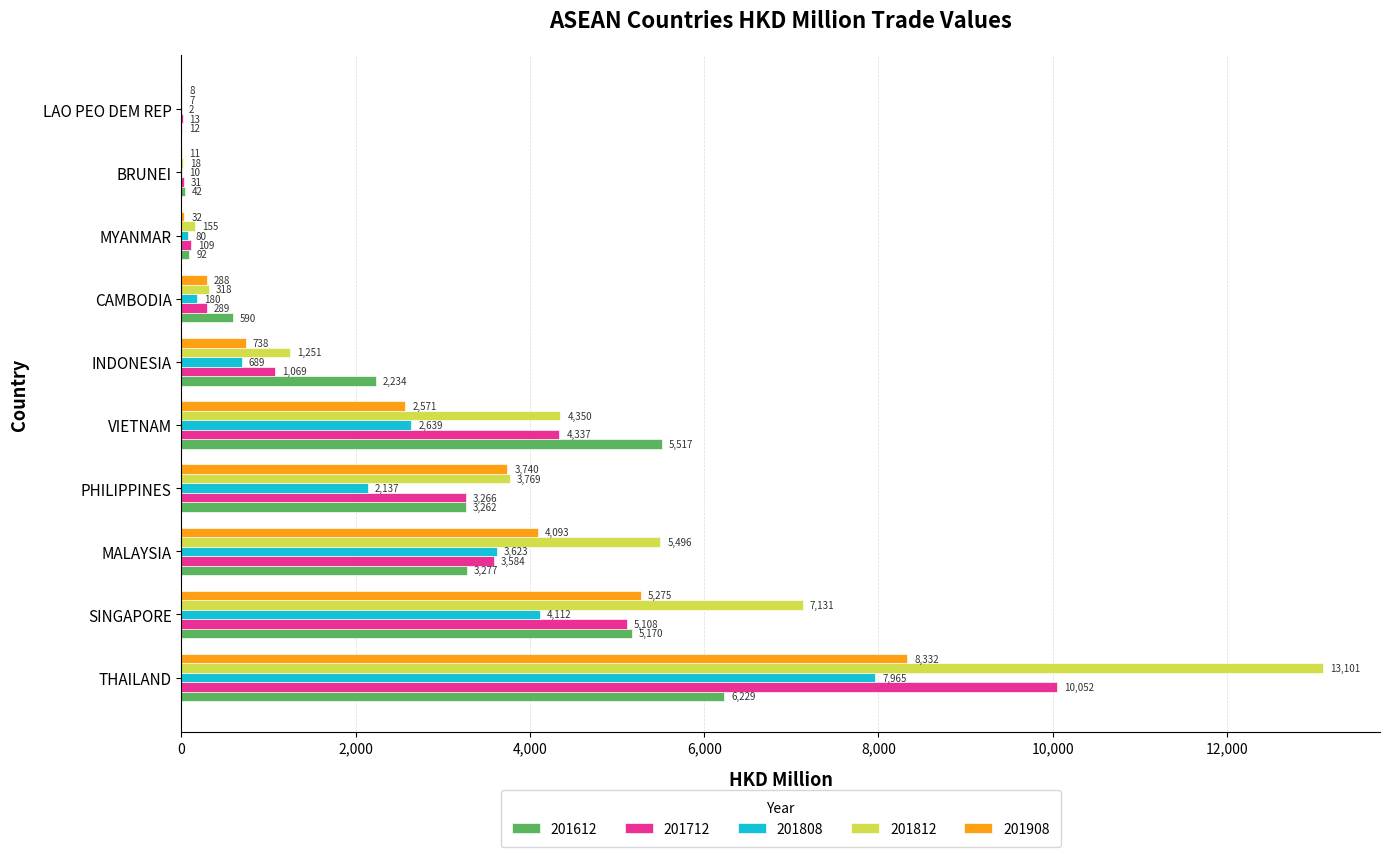

Where is 201712 nearest to the value 5032?

SINGAPORE